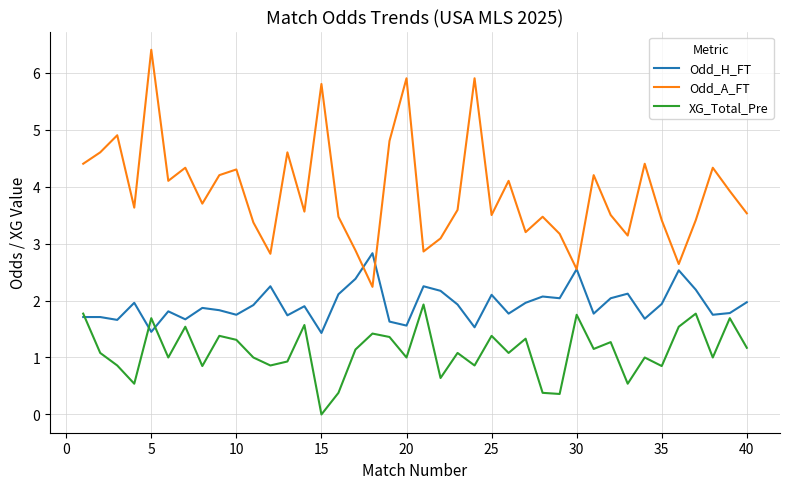

Which series has the largest range (max minus min)?

Odd_A_FT